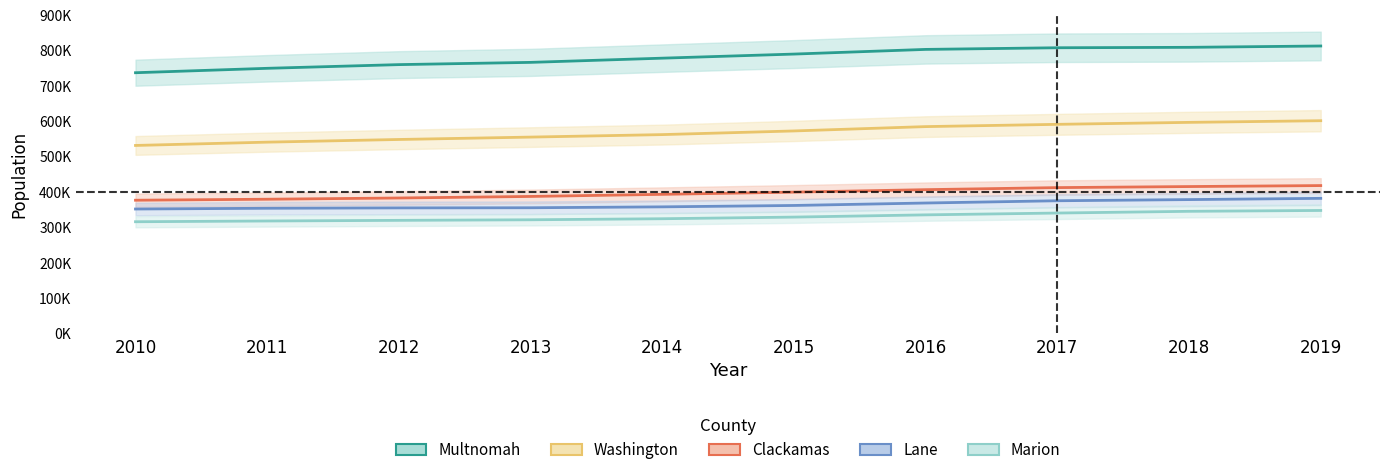

Between 2012 and 2017, which is larger?

2017